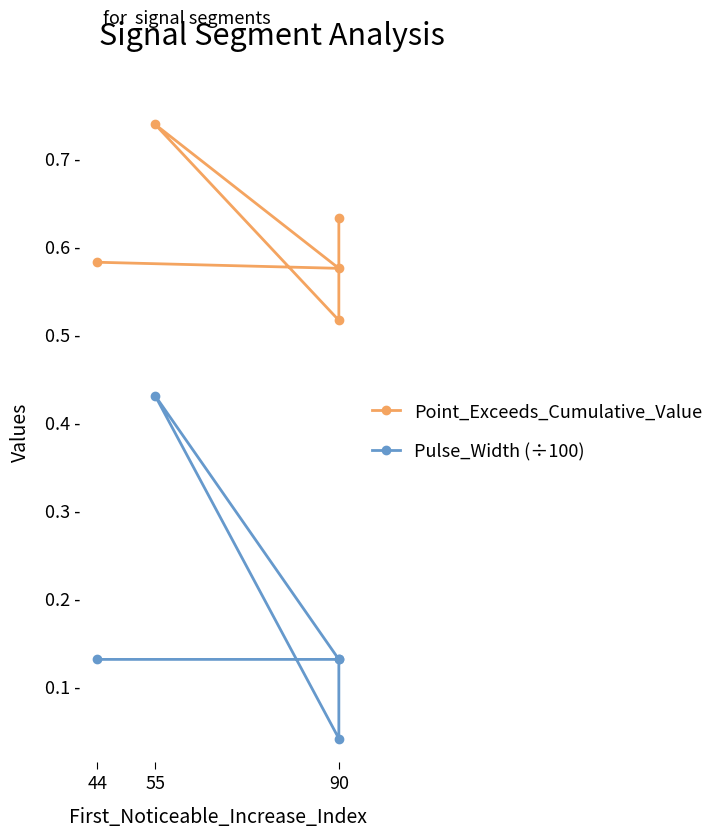

At which category is the sum across all series the highest?

55